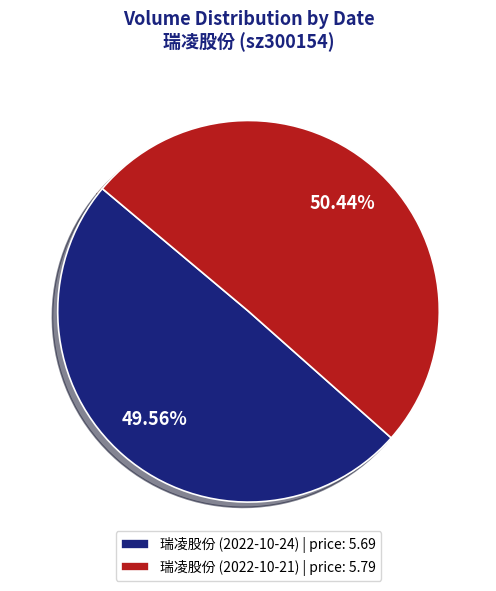

What is the smallest slice in the pie chart?

瑞凌股份 (2022-10-24) | price: 5.69